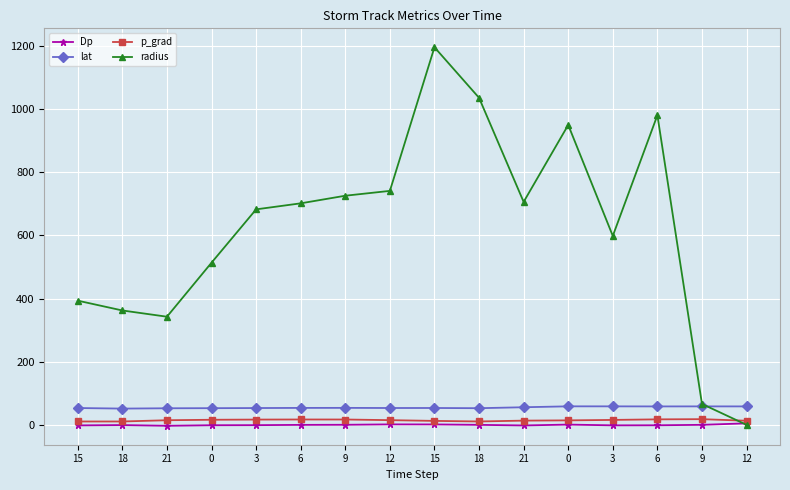

How many series are shown in this chart?

4